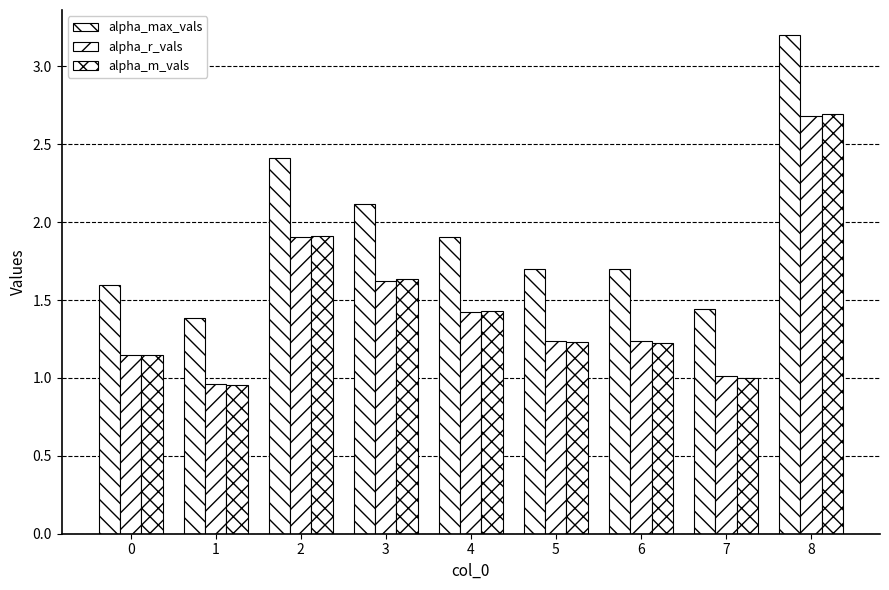

How many bars are there in total?

27